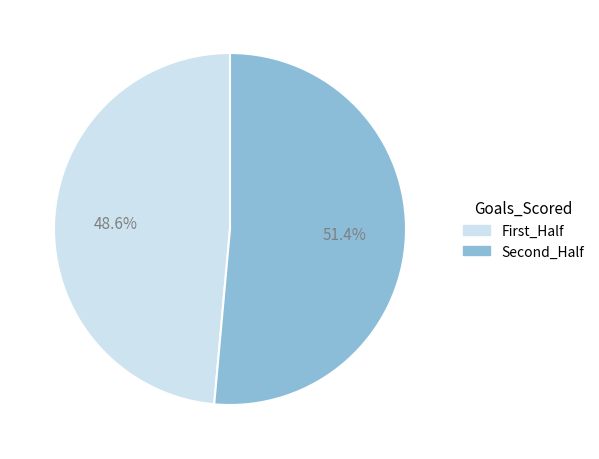

Which slice is the largest?

Second_Half